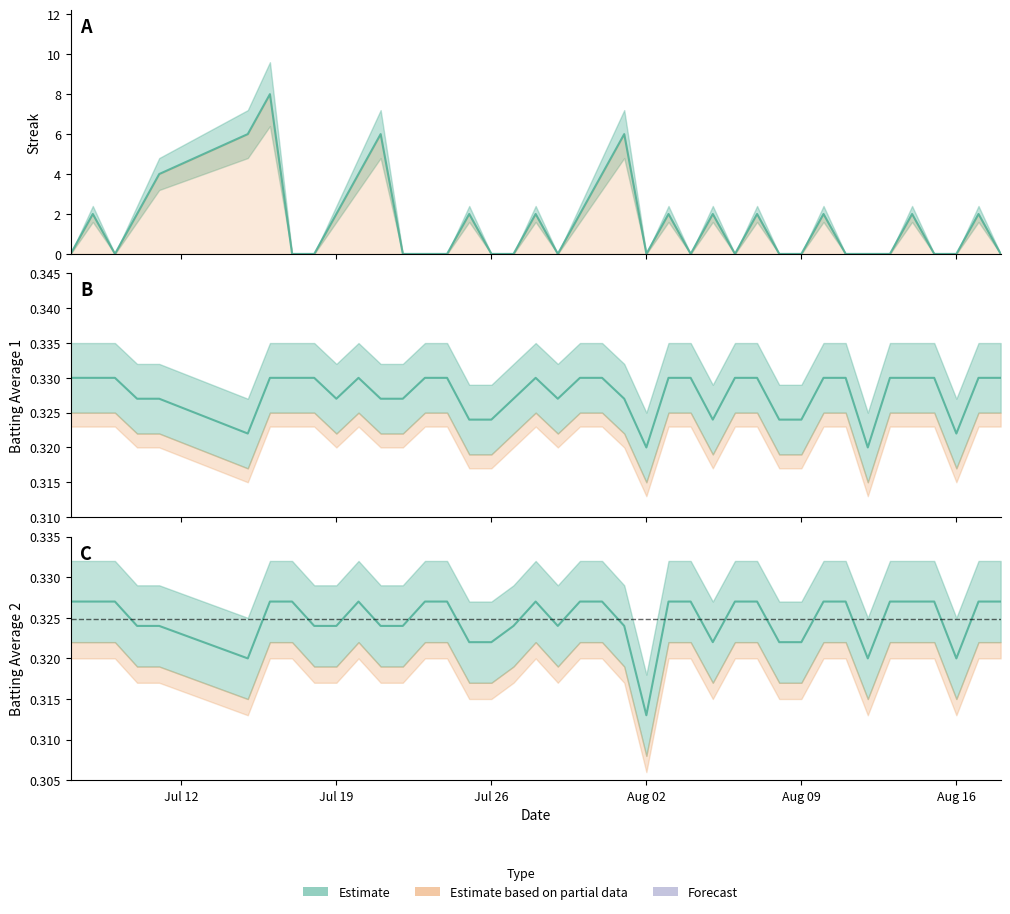

Which series has the largest total across all categories?

Streak